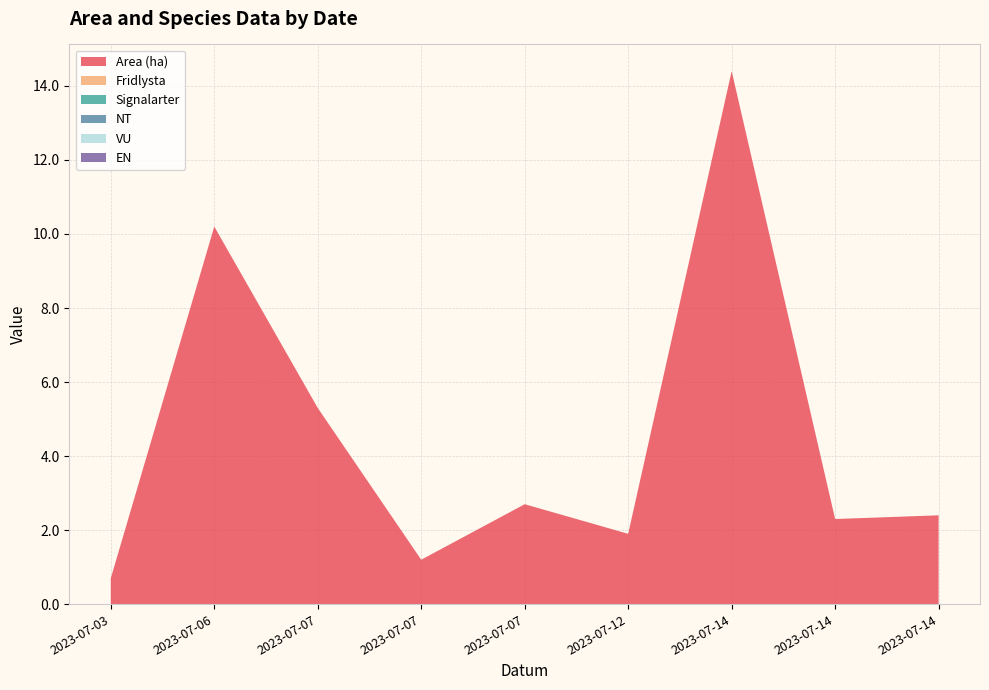

Reading left to right, list all the values displayed in this chart.

Area (ha): 0.7	10.2	5.3	1.2	2.7	1.9	14.4	2.3	2.4
Fridlysta: 0.0	0.0	0.0	0.0	0.0	0.0	0.0	0.0	0.0
Signalarter: 0.0	0.0	0.0	0.0	0.0	0.0	0.0	0.0	0.0
NT: 0.0	0.0	0.0	0.0	0.0	0.0	0.0	0.0	0.0
VU: 0.0	0.0	0.0	0.0	0.0	0.0	0.0	0.0	0.0
EN: 0.0	0.0	0.0	0.0	0.0	0.0	0.0	0.0	0.0